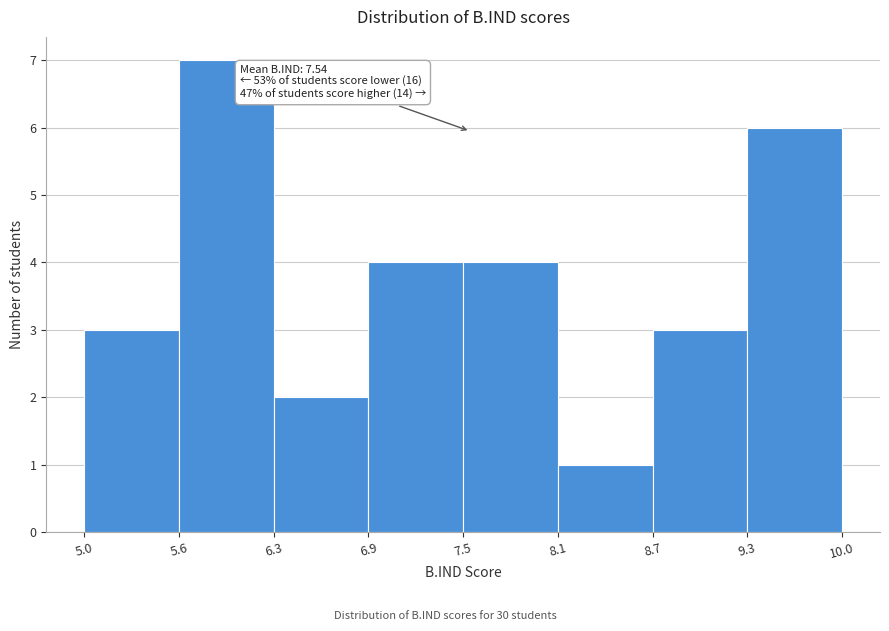

Over which range of the x-axis is the bar tallest?

5.6 to 6.3